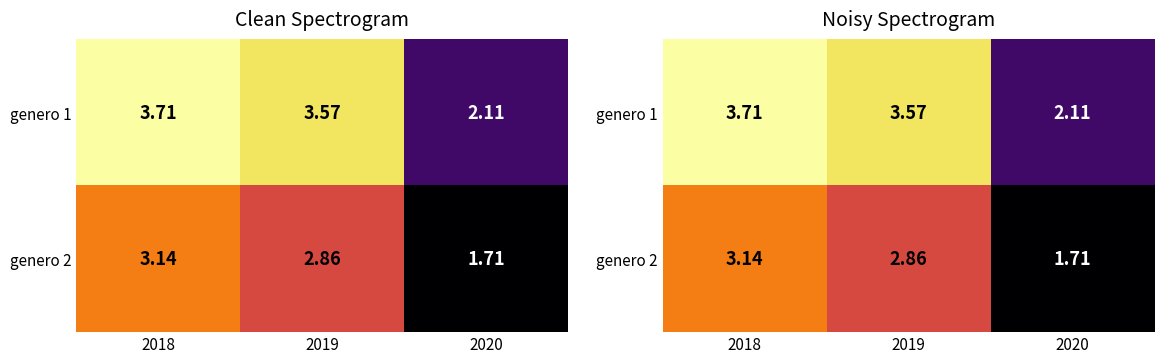

Rank the categories by genero 2 value from highest to lowest.

2018, 2019, 2020